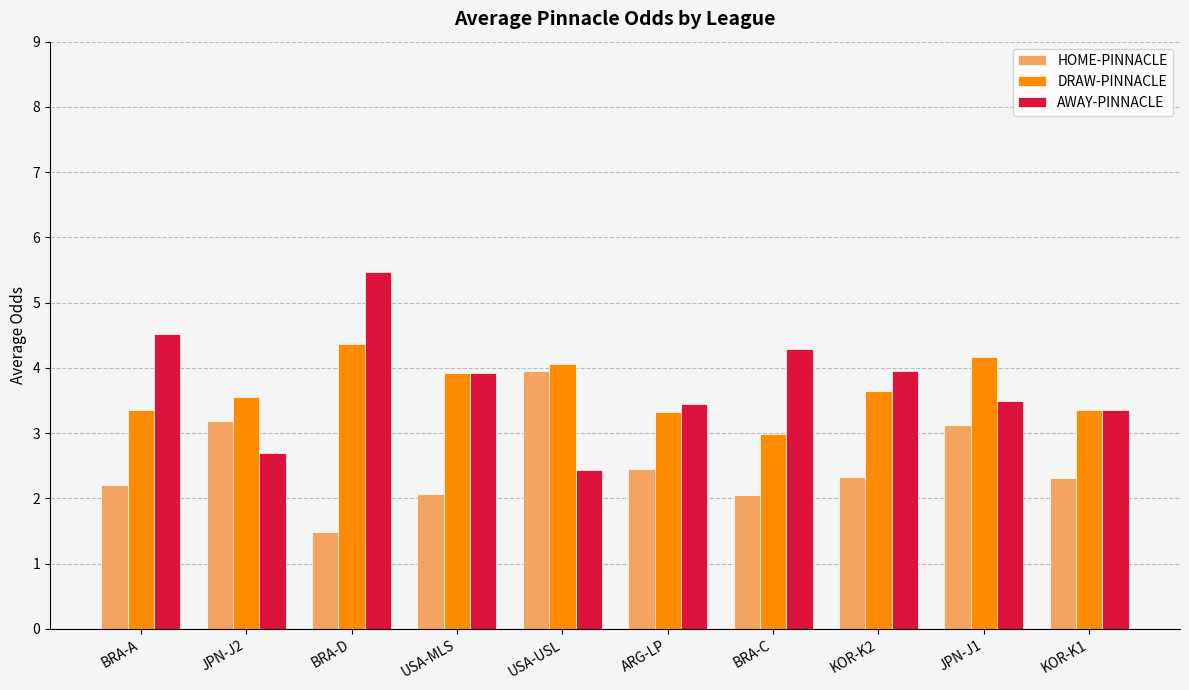

What is the total value across all series at JPN-J1?

10.8